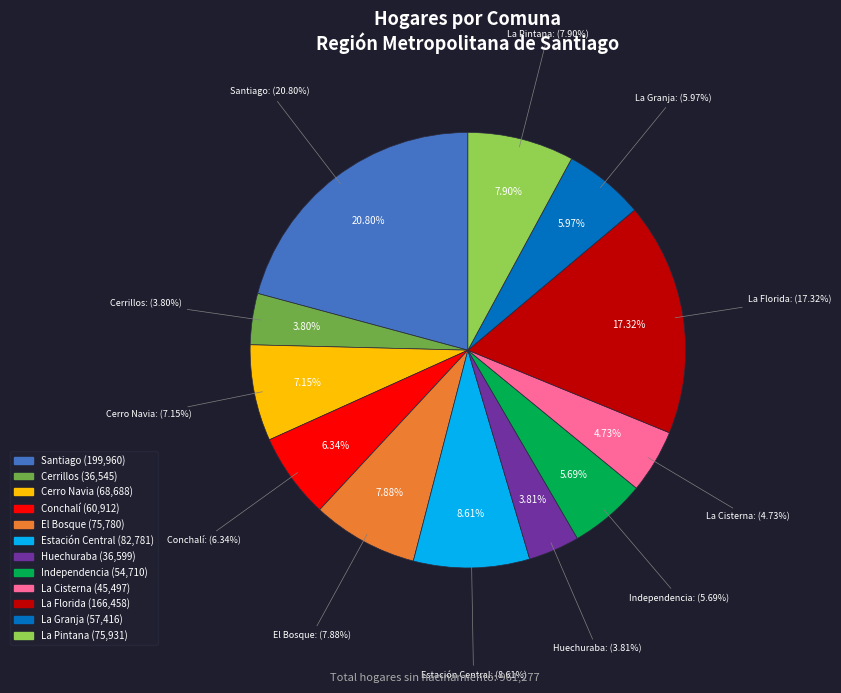

What percentage is the Cerro Navia slice, to the nearest percent?

7%